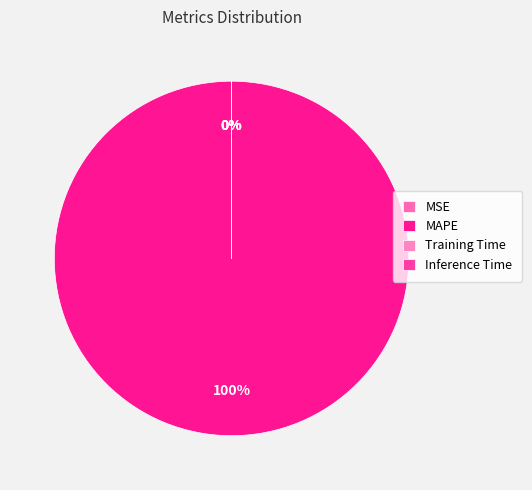

Count the number of slices in the pie.

4